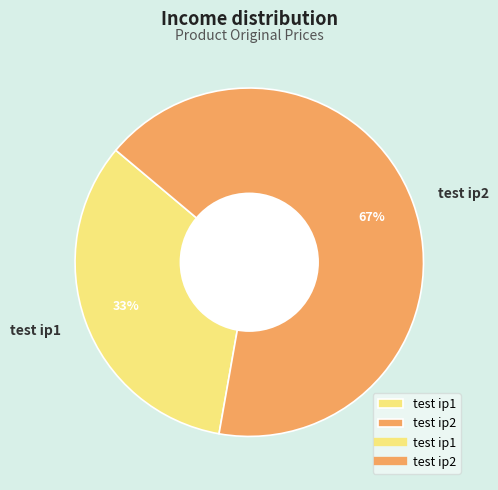

Does test ip1 represent more than half of the total?

No